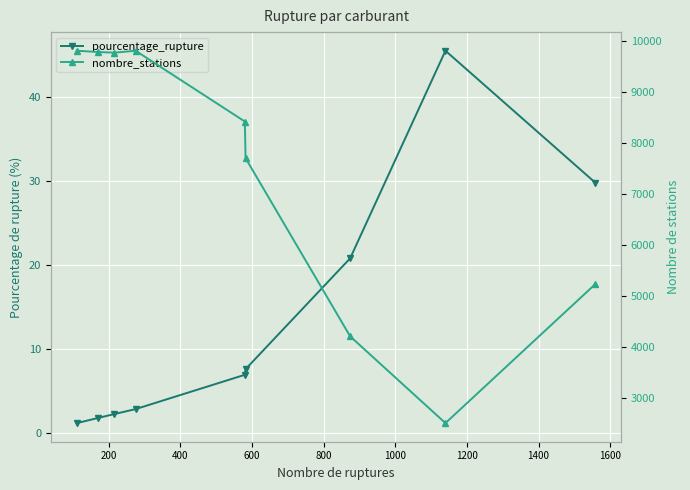

What is the difference between the nombre_stations values at 1600 and 1400?

2723.0